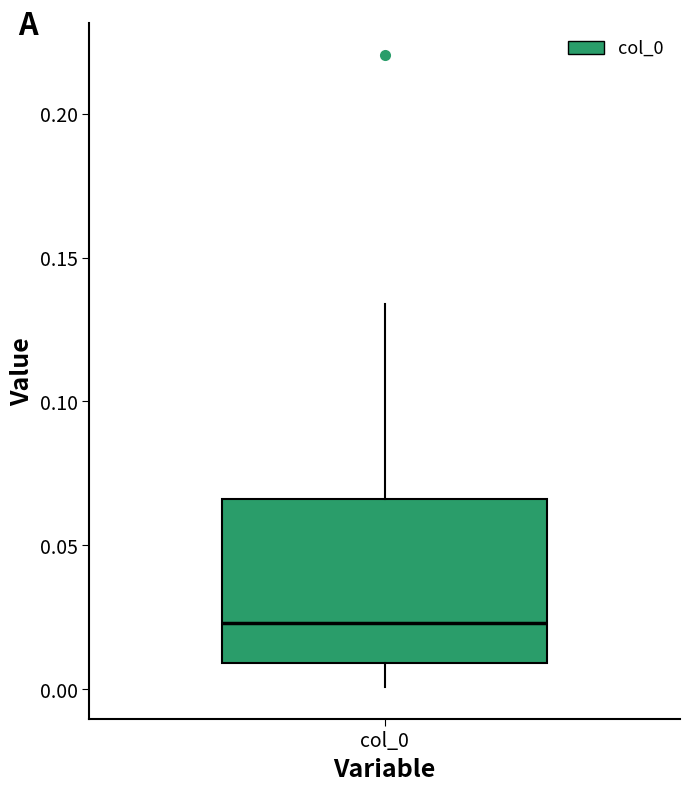

Read this box plot against the y-axis: the position of the median line, the range covered by the box, and the ends of both whiskers. The values are not printed on the chart, so give them approximately, as read against the axis.

median 0.025, box 0.010 to 0.065, whiskers 0.000 to 0.135